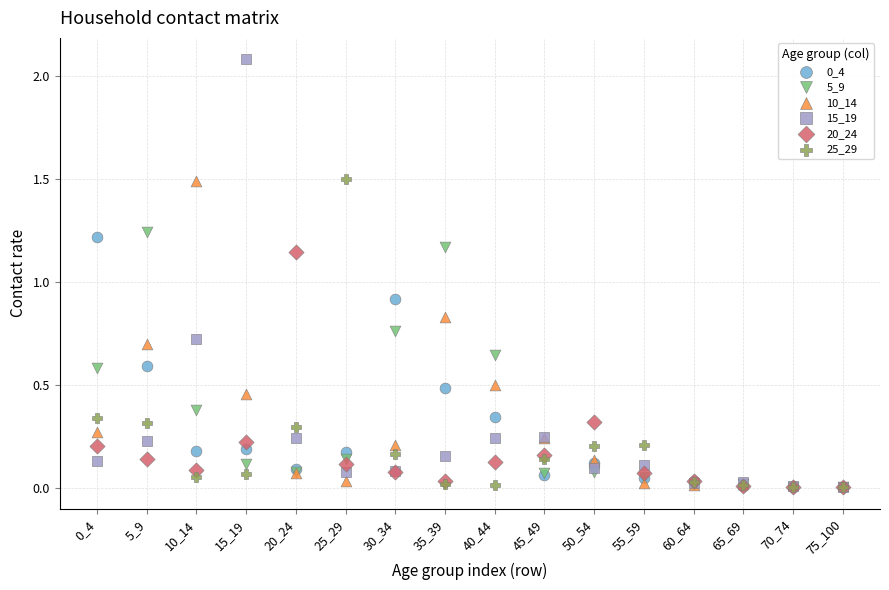

Across all series, what Y value is closest to 1?

0.9